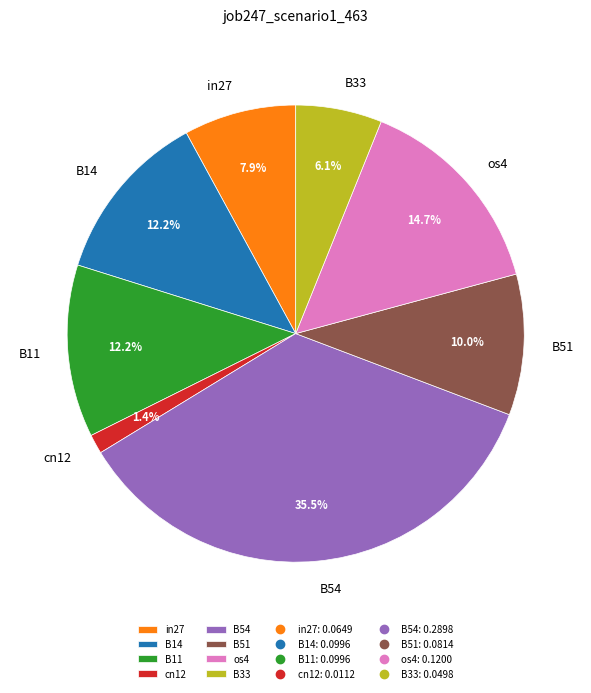

How many slices are in this pie chart?

8